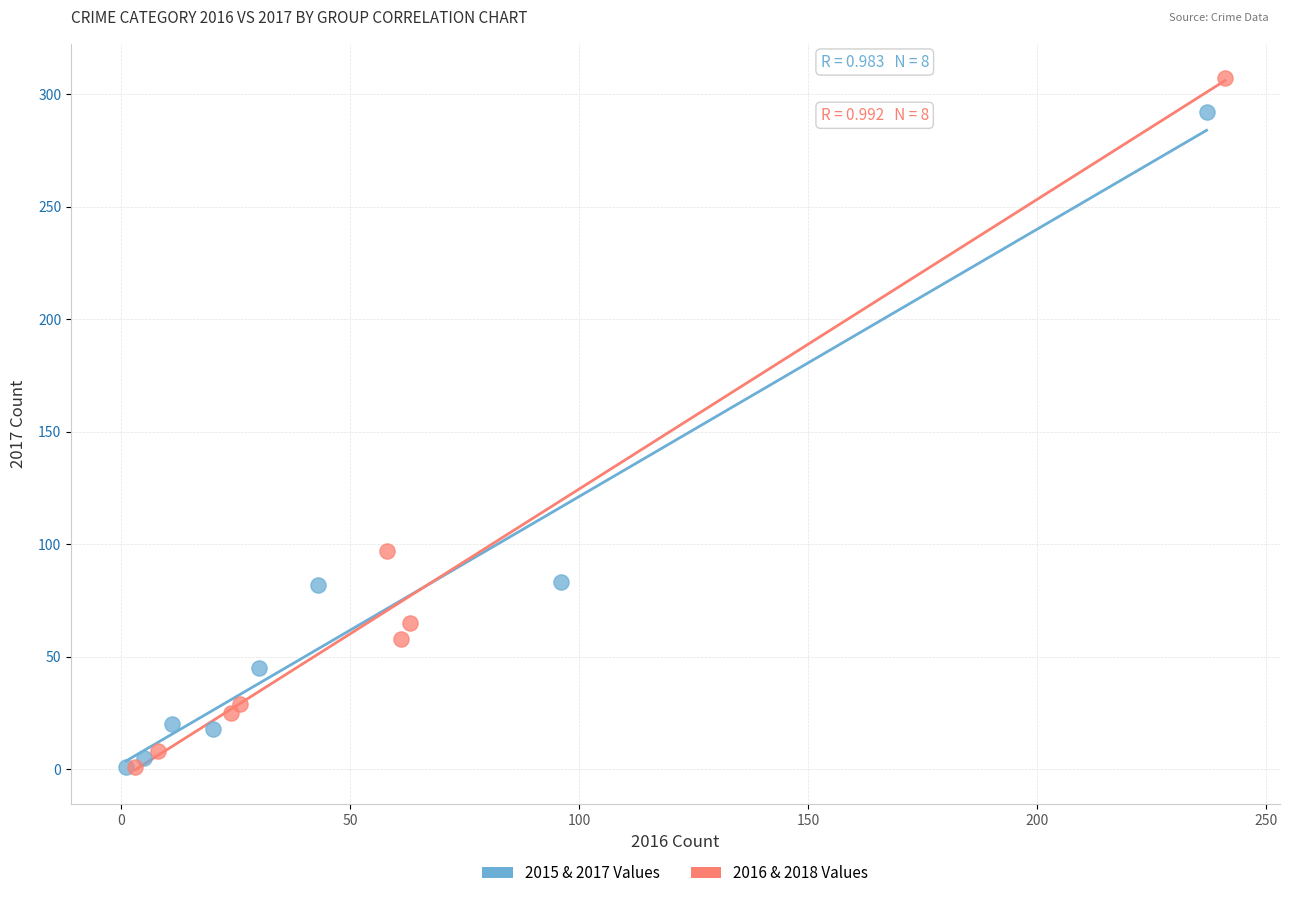

Which series has the widest spread of Y values?

2016 & 2018 Values